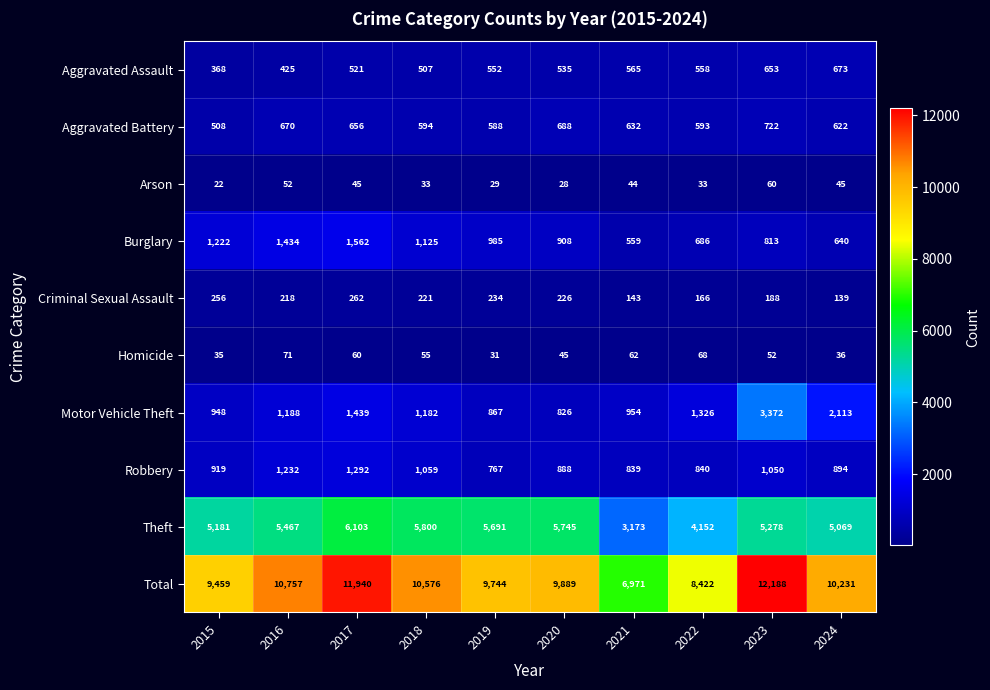

At 2017, list the series in order from smallest to largest.

Arson, Homicide, Criminal Sexual Assault, Aggravated Assault, Aggravated Battery, Robbery, Motor Vehicle Theft, Burglary, Theft, Total